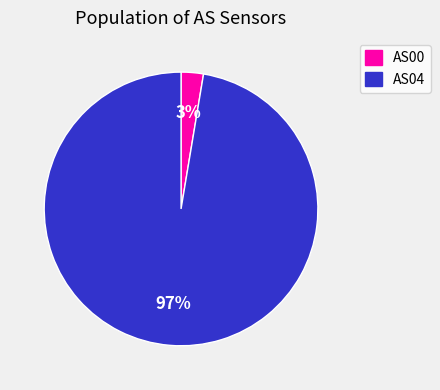

True or false: AS04 accounts for 97% of the total.

True